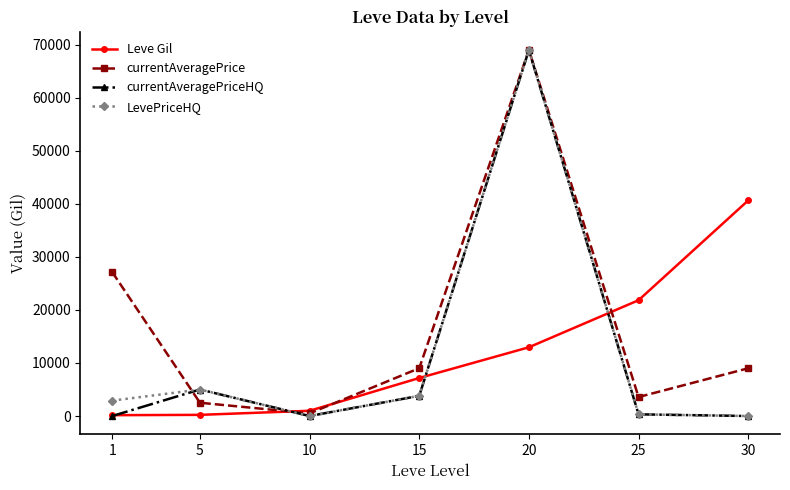

What is the sum of the Leve Gil values at 1 and 10?

1150